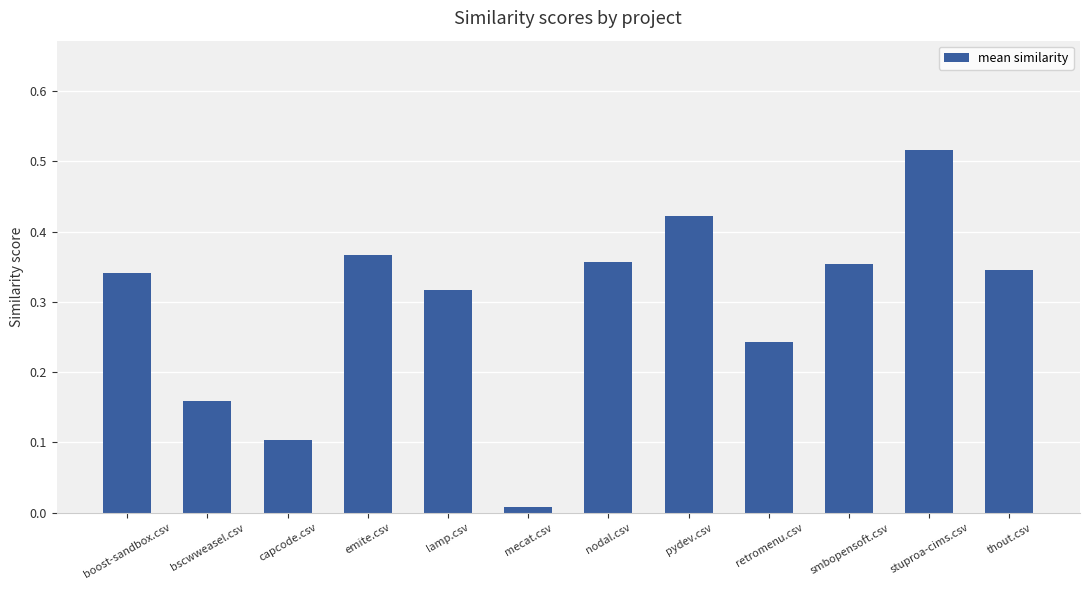

What is the sum of all values?

3.5